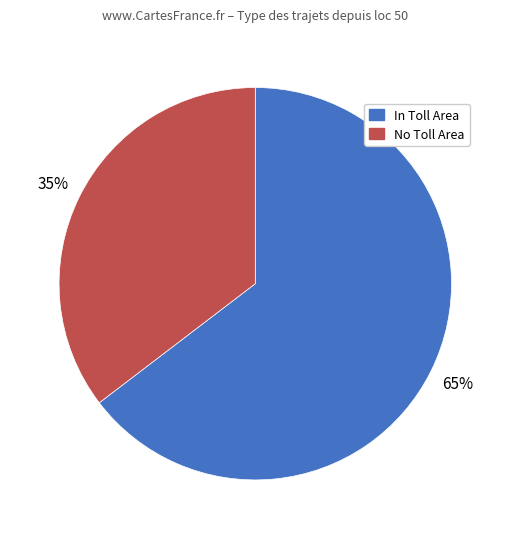

How many slices are in this pie chart?

2